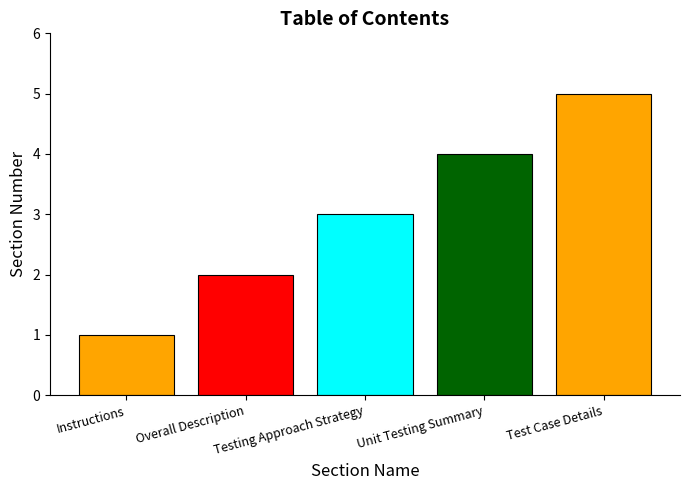

What is the difference between the maximum and minimum values?

4